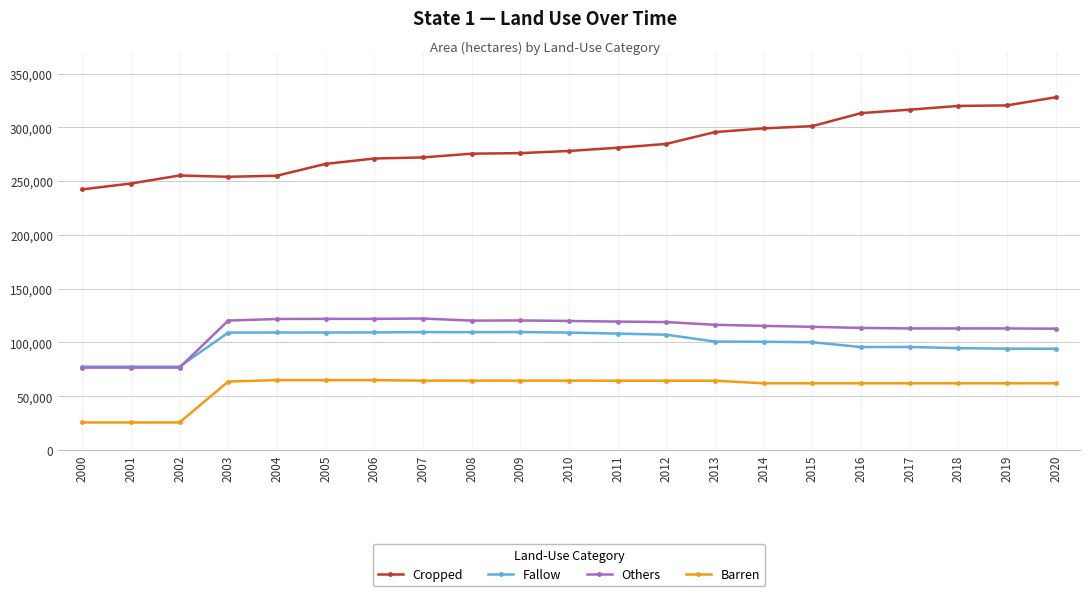

True or false: Others has a value of 37068 at 2017.

False